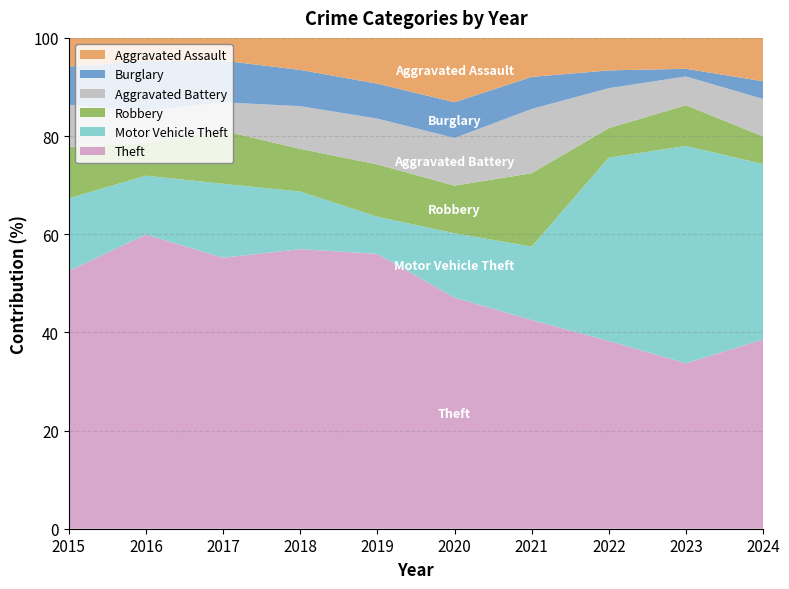

Reading left to right, transcribe all the data shown in this chart.

Theft: 2015=135	2016=190	2017=143	2018=131	2019=126	2020=97	2021=91	2022=127	2023=150	2024=96
Motor Vehicle Theft: 2015=38	2016=38	2017=39	2018=27	2019=17	2020=27	2021=32	2022=124	2023=197	2024=89
Robbery: 2015=27	2016=21	2017=28	2018=20	2019=24	2020=20	2021=32	2022=20	2023=37	2024=14
Aggravated Battery: 2015=22	2016=21	2017=15	2018=20	2019=21	2020=20	2021=28	2022=27	2023=26	2024=19
Burglary: 2015=20	2016=32	2017=22	2018=17	2019=16	2020=15	2021=14	2022=12	2023=7	2024=9
Aggravated Assault: 2015=15	2016=15	2017=12	2018=15	2019=21	2020=27	2021=17	2022=22	2023=28	2024=22